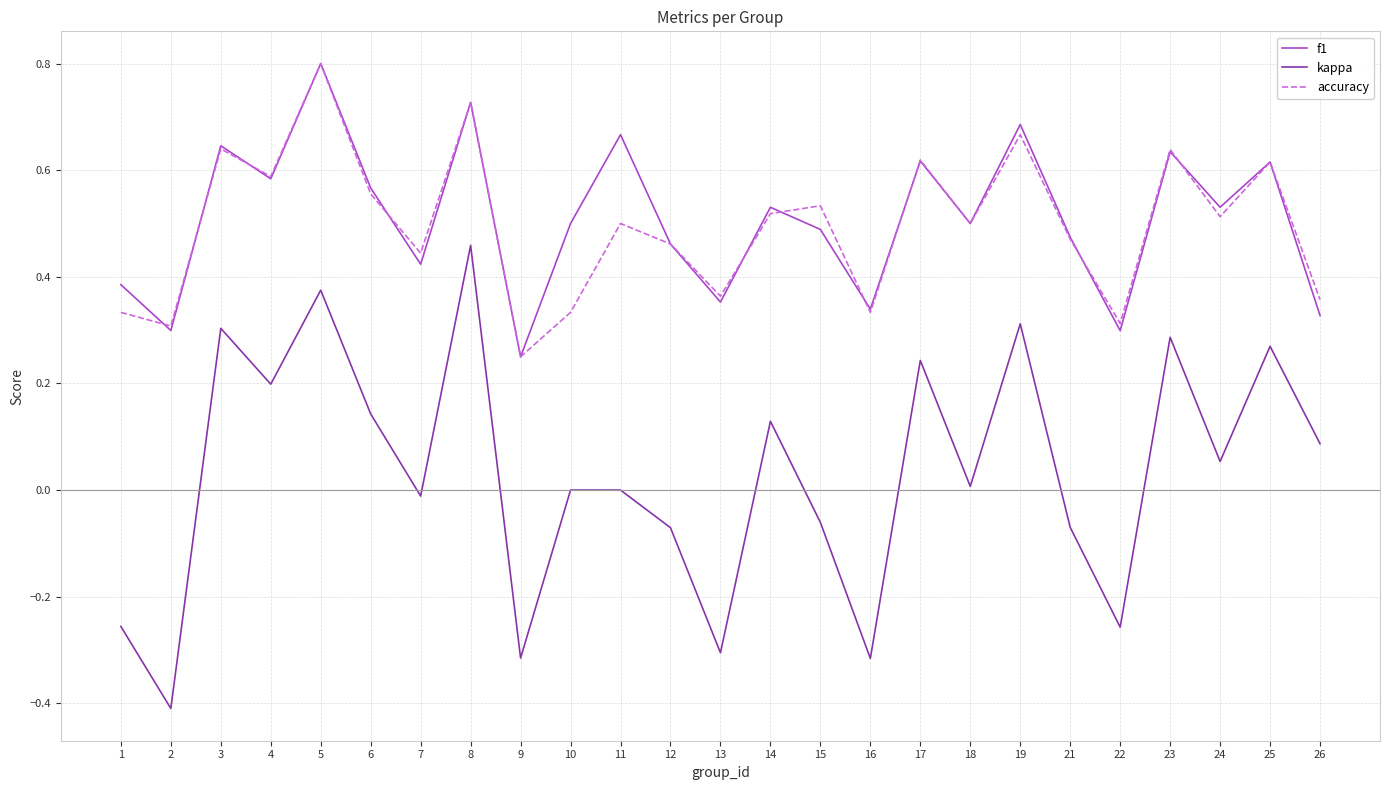

Does the chart have visible grid lines?

Yes